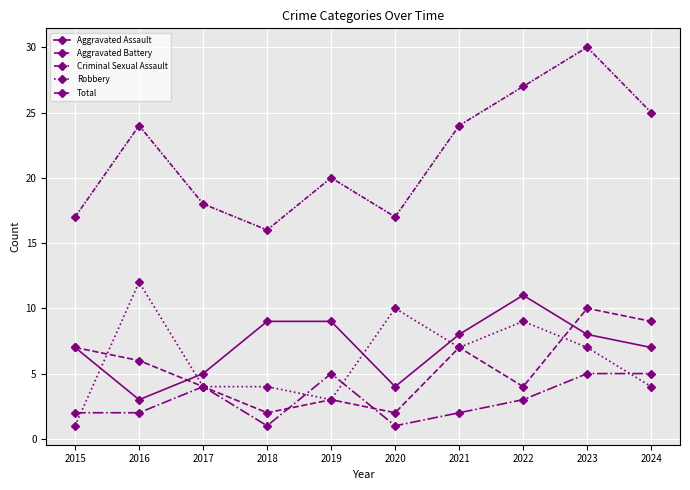

How many data points does each series have?

10